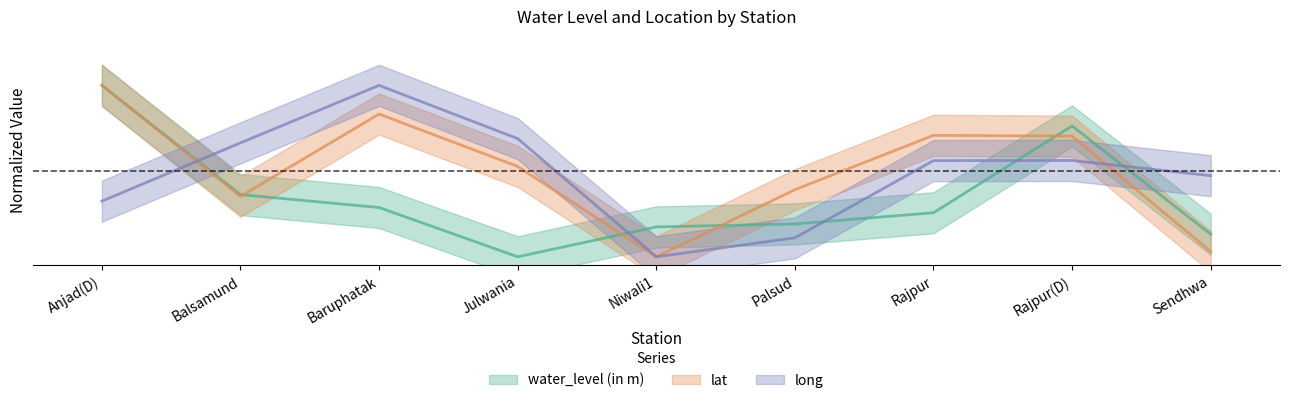

What is the sum of the long values at Rajpur(D) and Baruphatak?

1.6